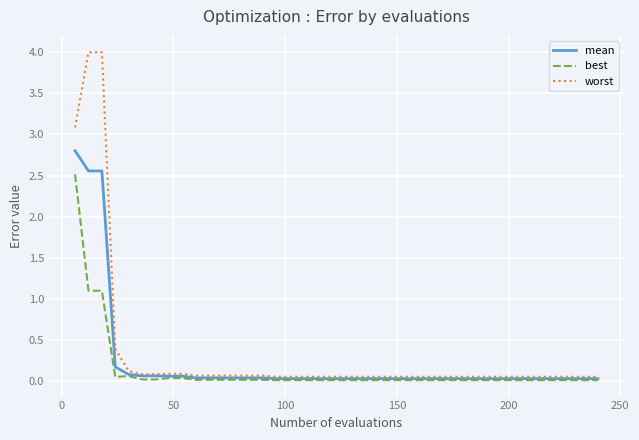

Rank the series by their maximum value, from highest to lowest.

worst, mean, best